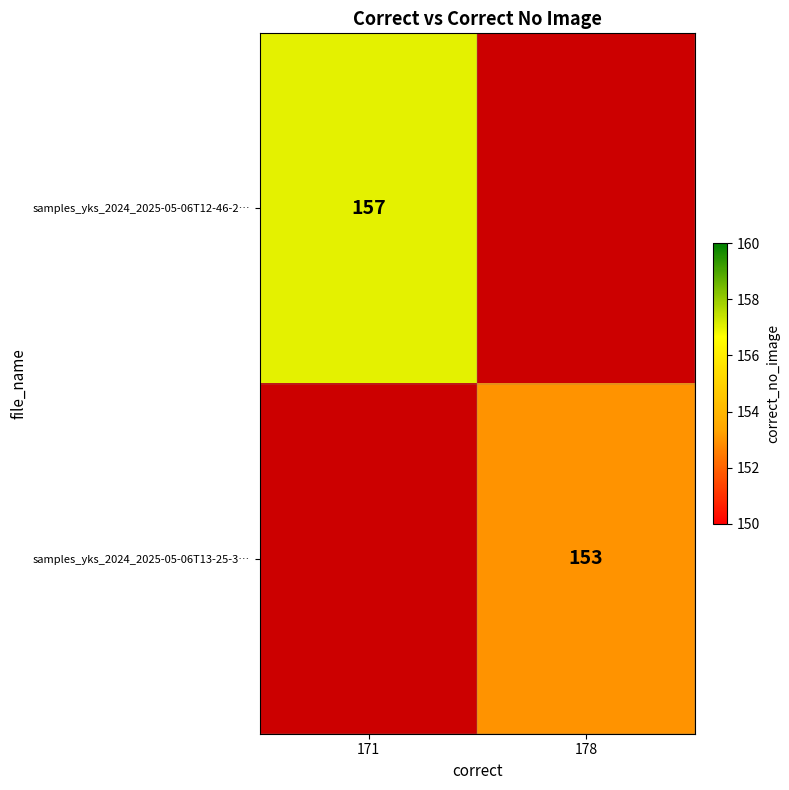

At which category does the chart reach its peak across all series?

171